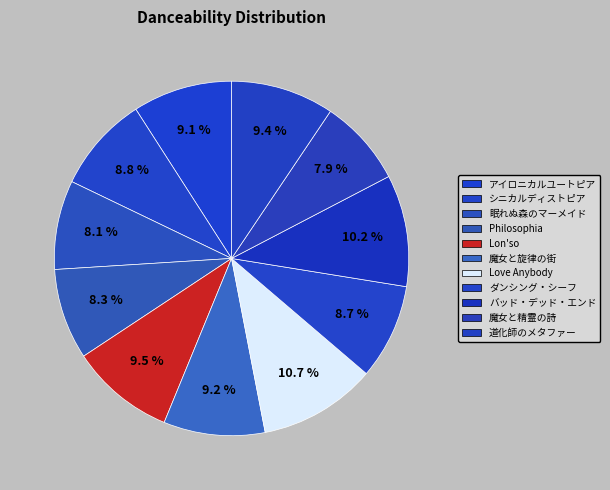

Count the number of slices in the pie.

11